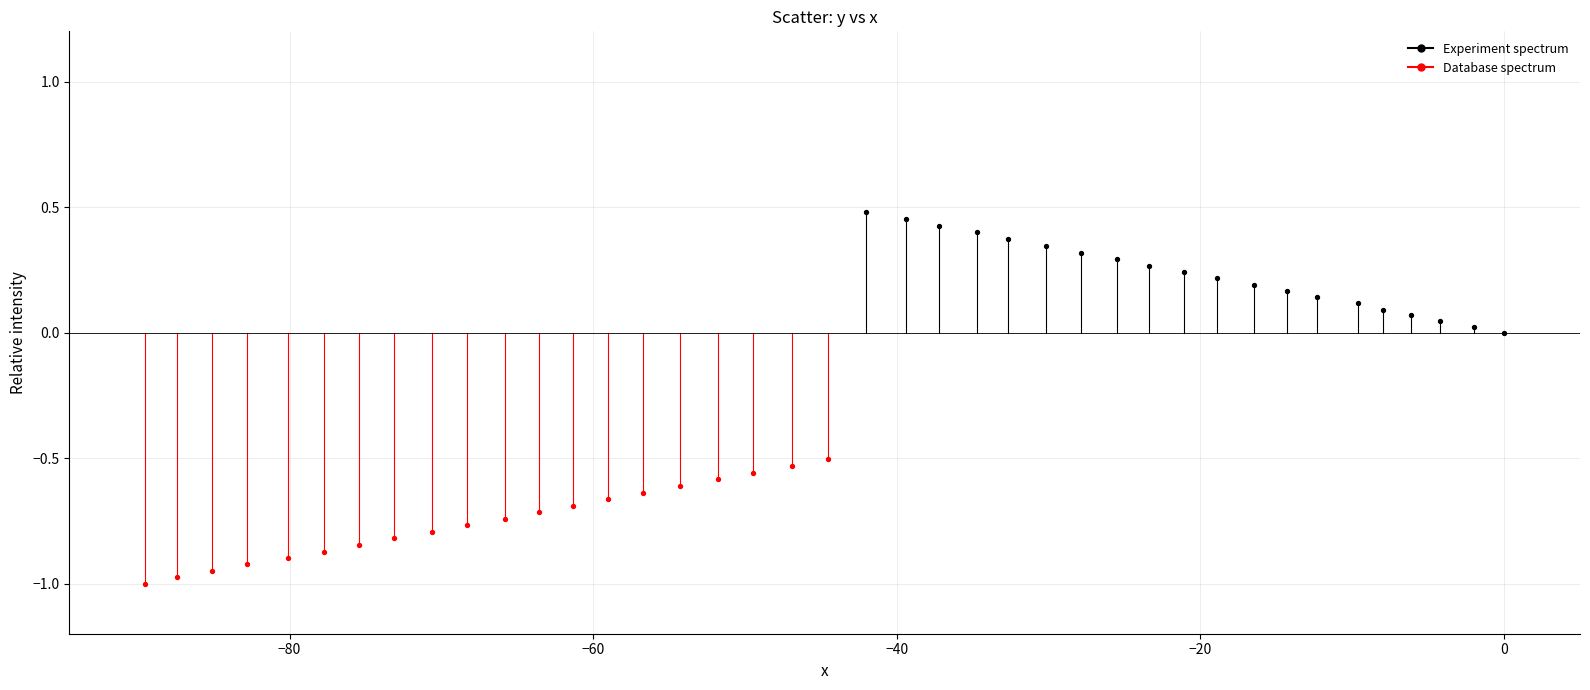

Which series reaches the minimum Y coordinate?

Database spectrum